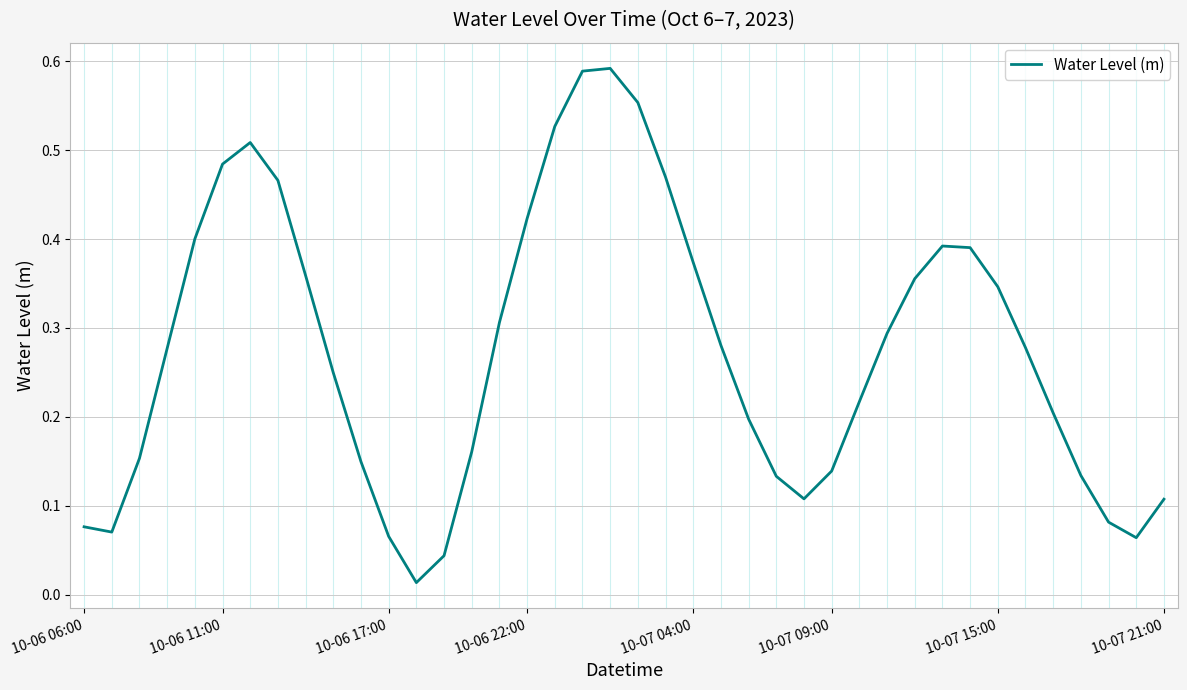

Does the chart have visible grid lines?

Yes